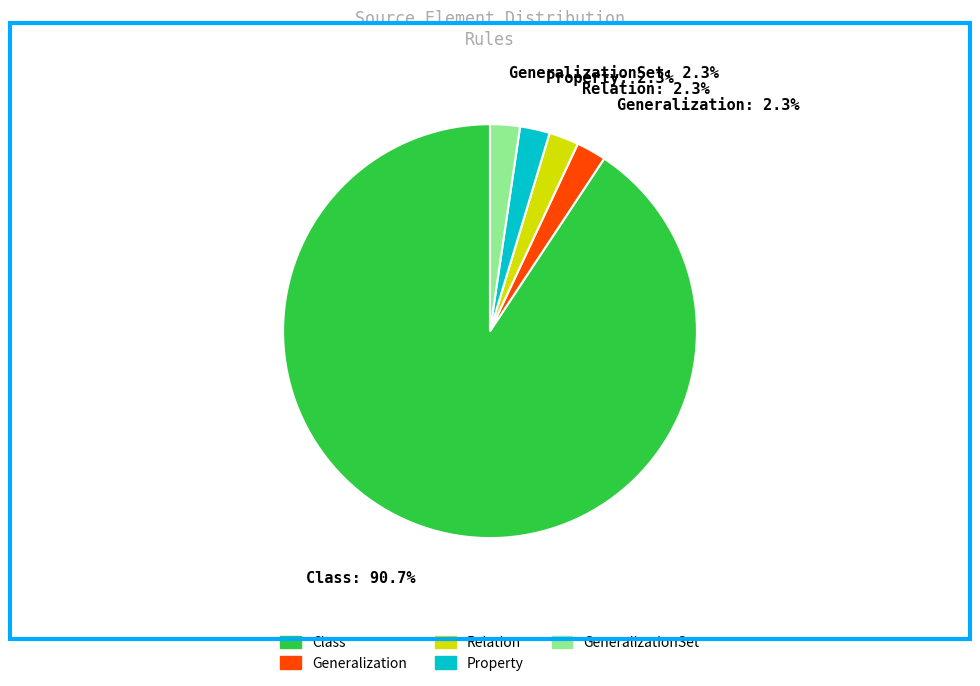

Between Generalization: 2.3% and Class: 90.7%, which is larger?

Class: 90.7%